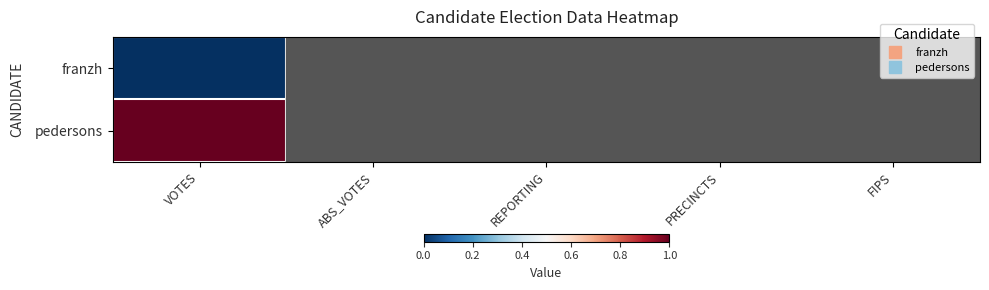

At REPORTING, list the series in order from largest to smallest.

franzh, pedersons